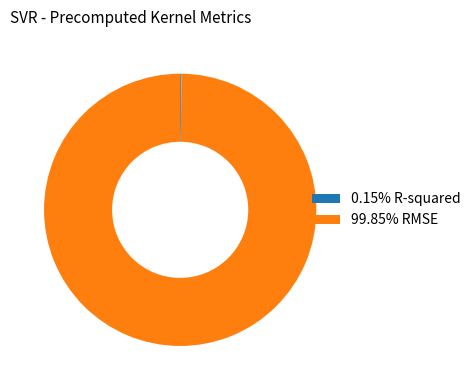

Does 99.85% RMSE account for over 50% of the chart?

Yes